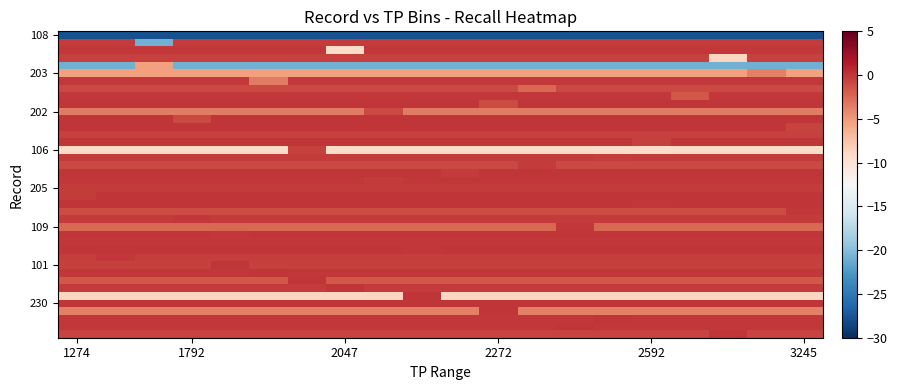

Count the number of data series in this chart.

40